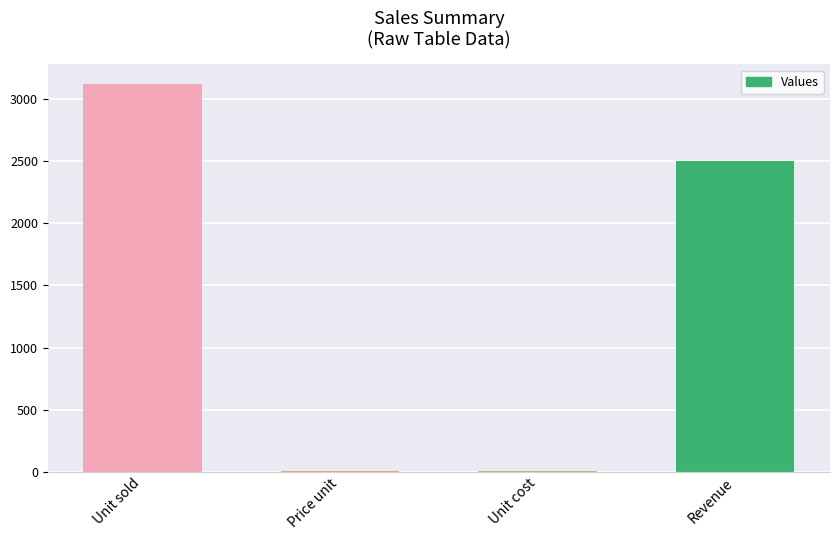

The value at Unit sold is 3125.0. True or false?

True